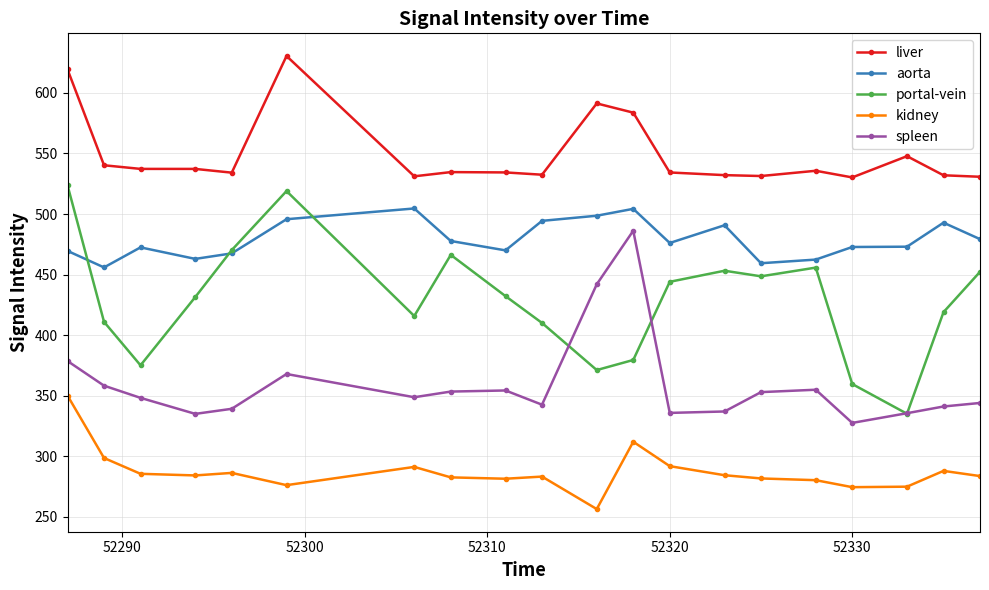

What is the average value of the portal-vein series?

428.6